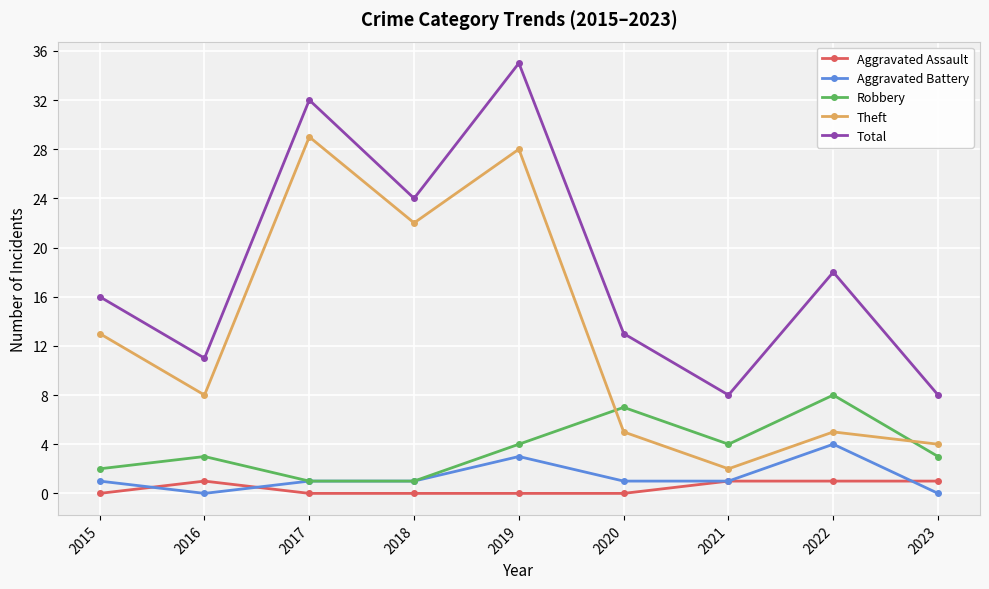

Which series has the largest total across all categories?

Total